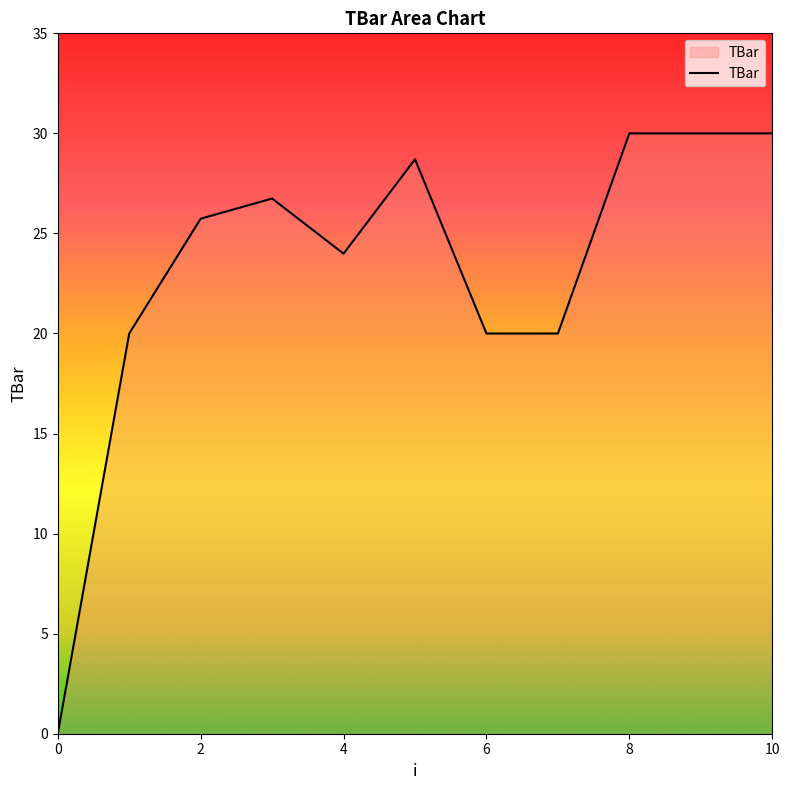

What is the difference between the maximum and minimum values?

30.0